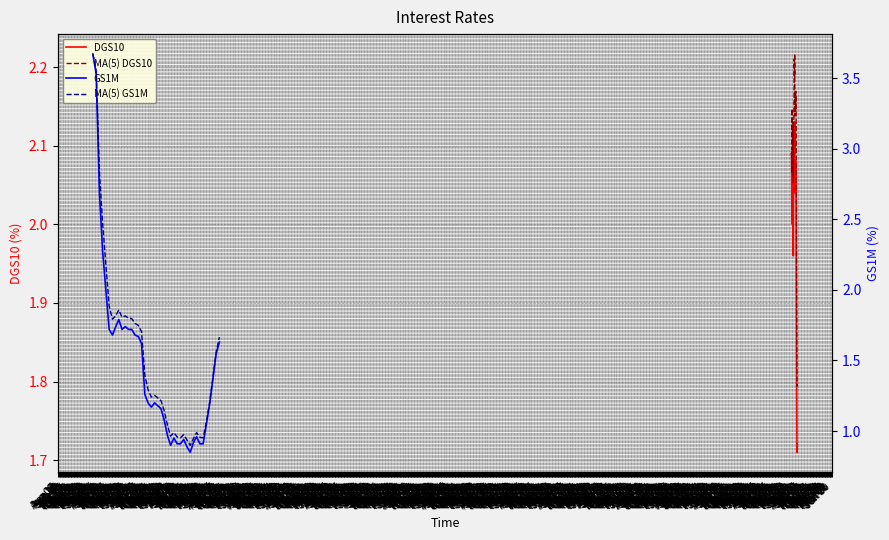

True or false: DGS10 and MA(5) DGS10 cross at least once.

False